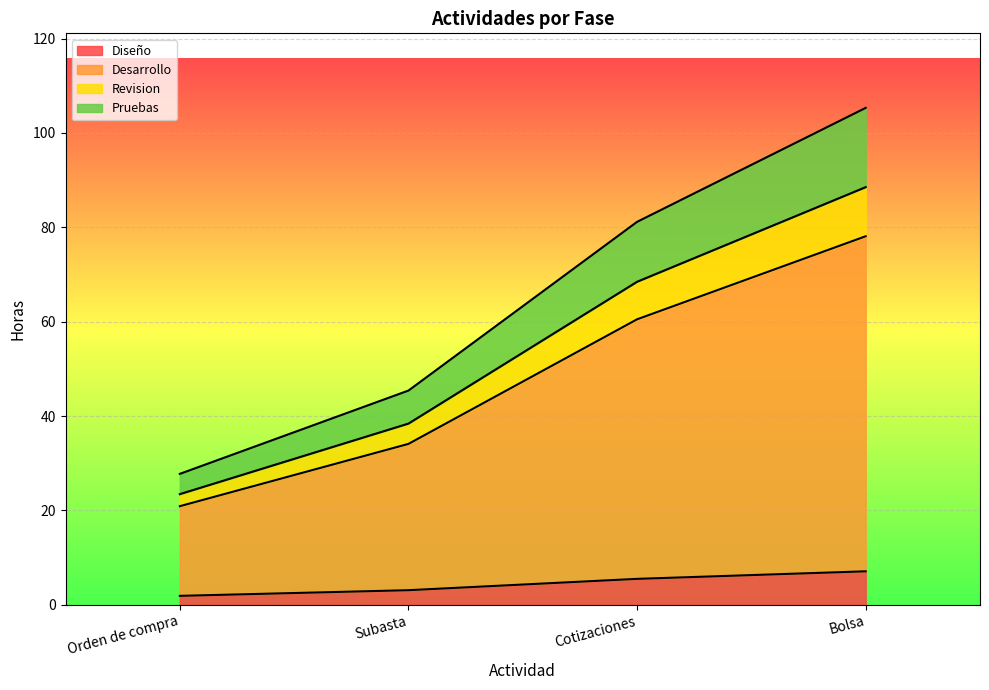

At which category is the sum across all series the highest?

Bolsa